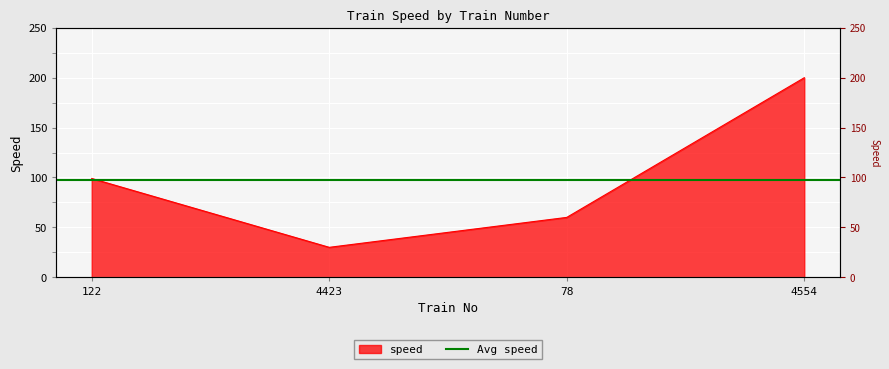

How many values are below 99?

2